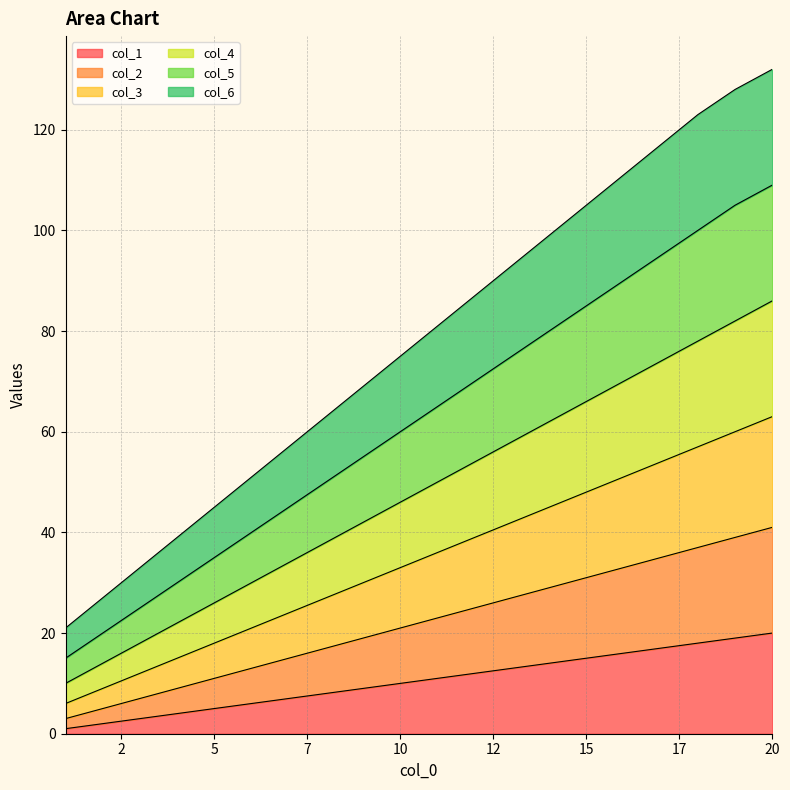

True or false: col_1 and col_5 intersect in this chart.

False